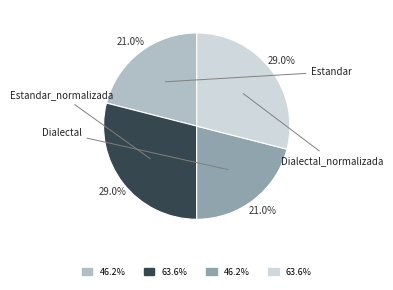

Does Dialectal represent more than half of the total?

No